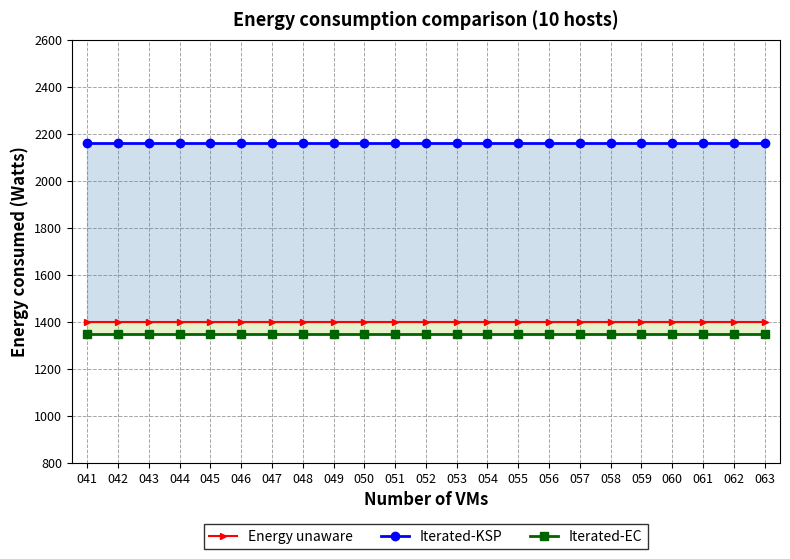

Which category has the highest value in the Energy unaware series?

041